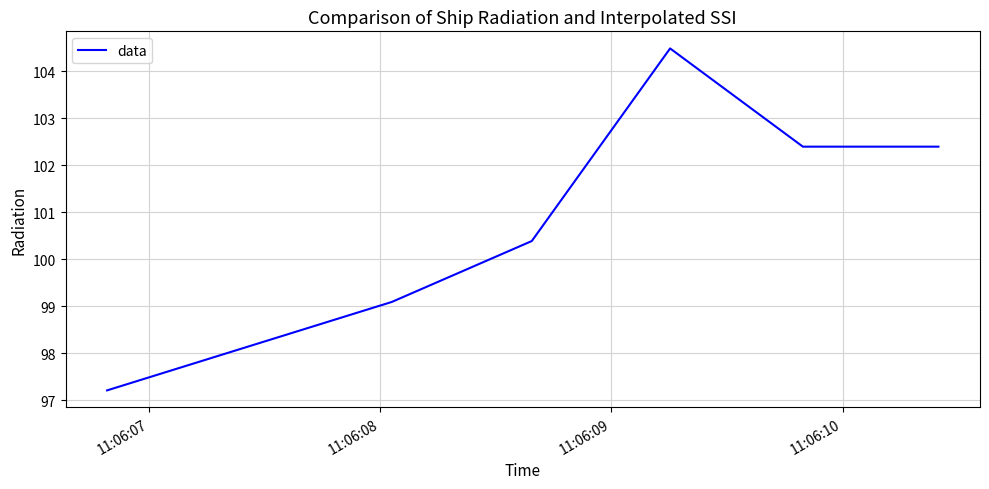

How many interior local peaks (higher than both neighbors) does the data have?

1